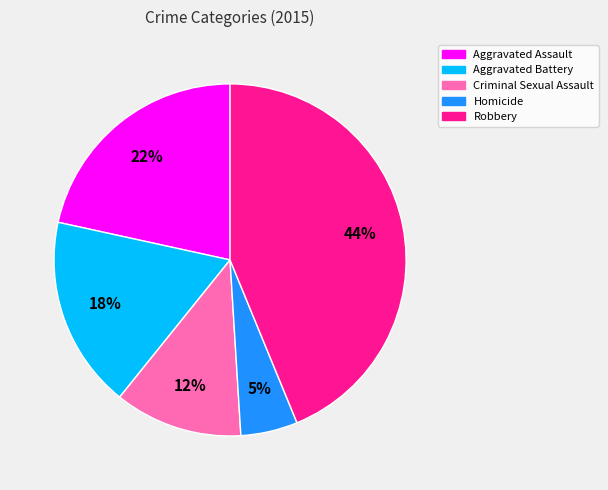

What percentage is the Robbery slice, to the nearest percent?

44%